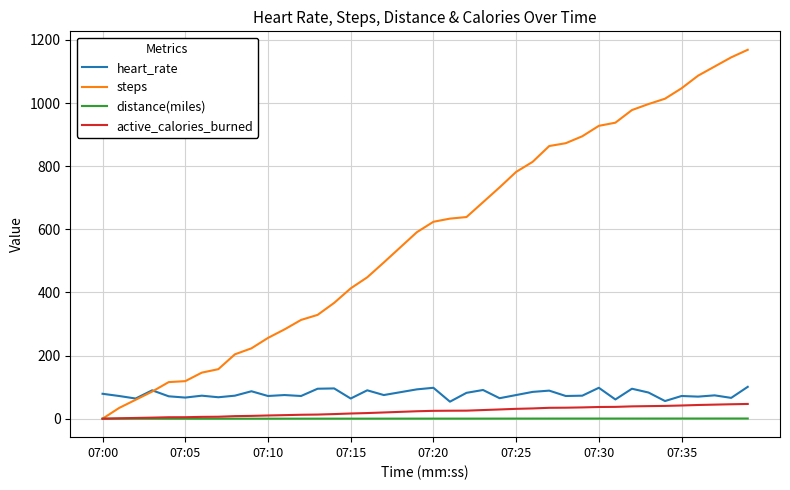

What are all the series names shown in the legend?

heart_rate, steps, distance(miles), active_calories_burned